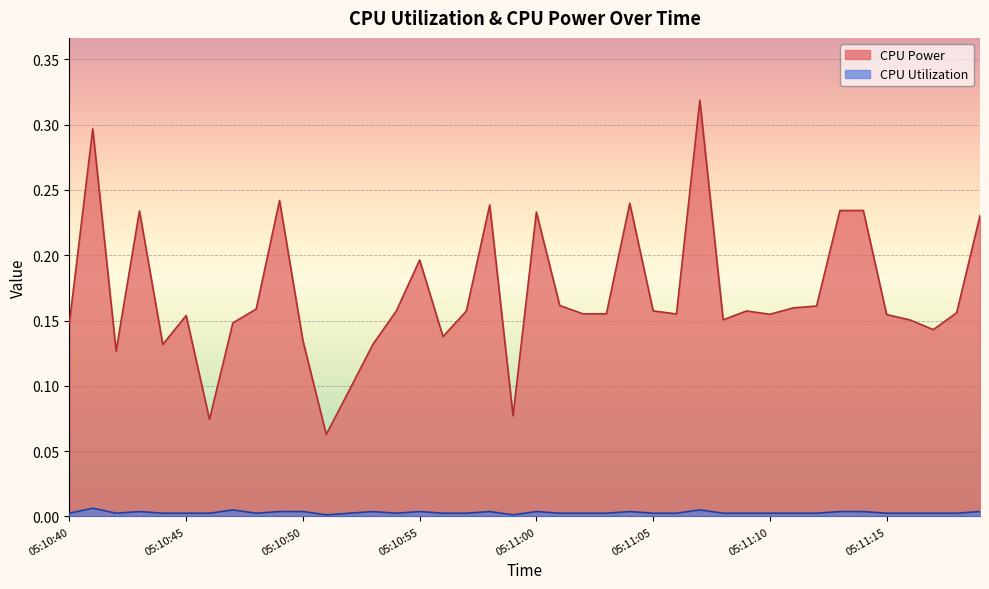

How many lines are shown in the chart?

2